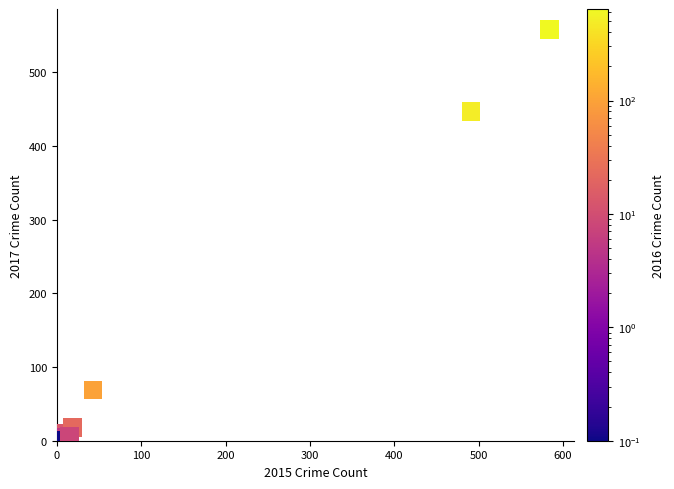

What Y value in the scatter plot is closest to 279?

447